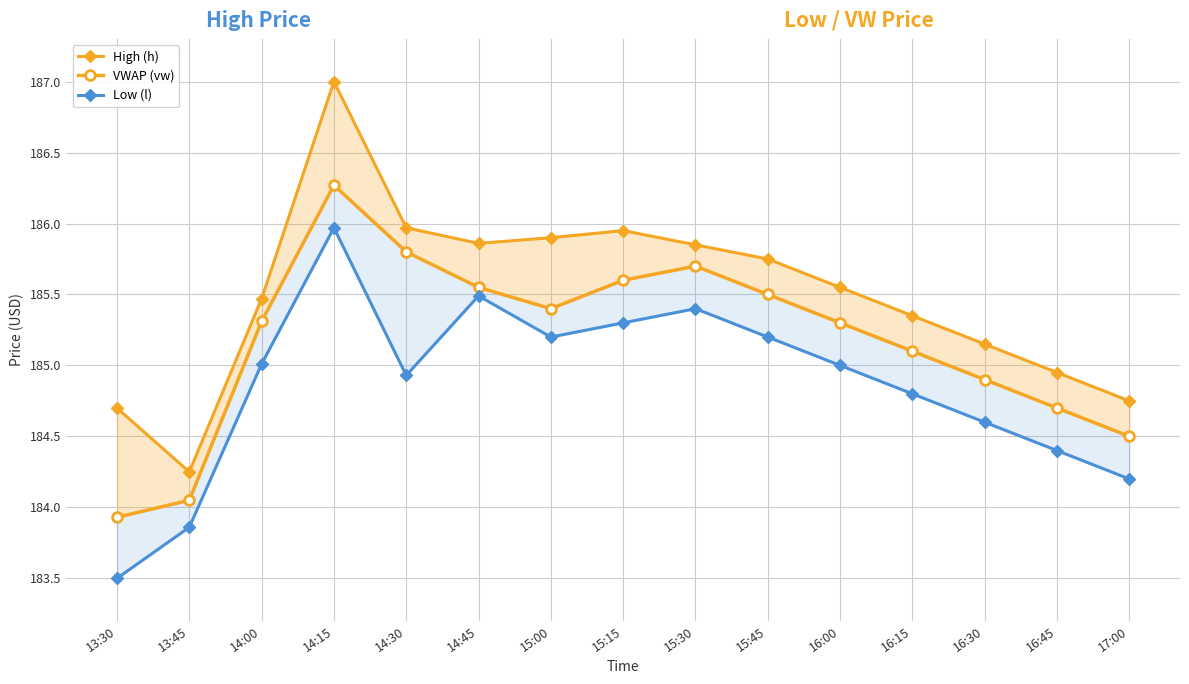

Where is the first local maximum for High (h)?

14:15